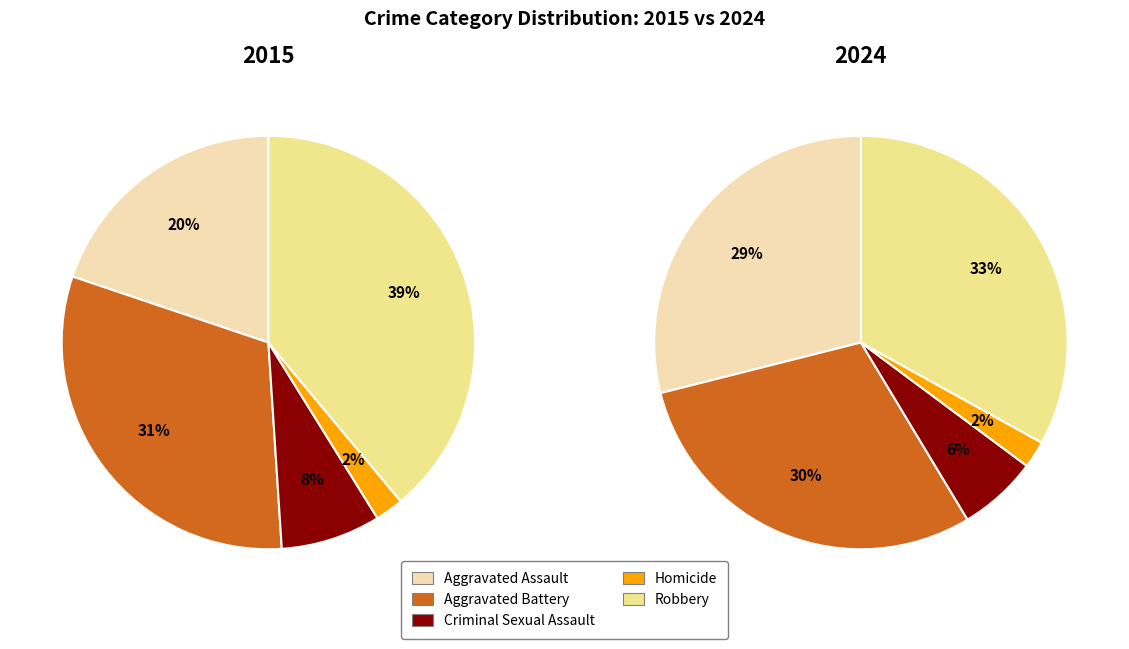

What is the smallest slice in the pie chart?

Homicide